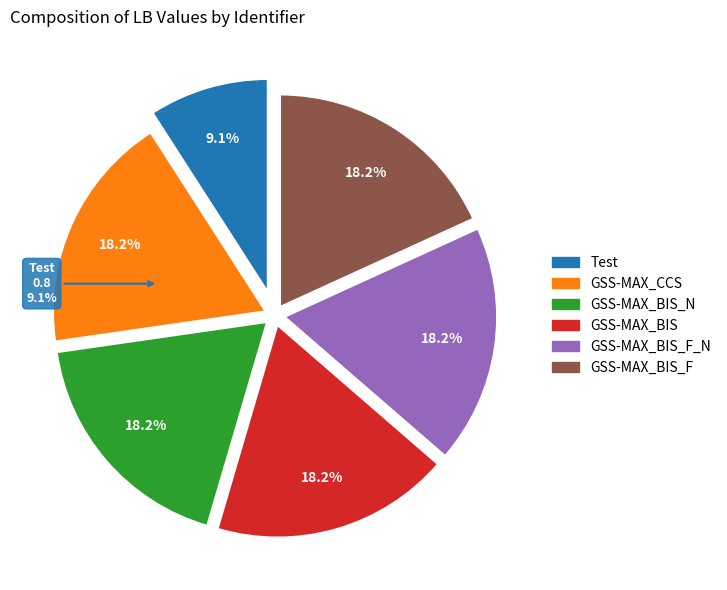

The GSS-MAX_BIS slice represents 18% of the pie. True or false?

True